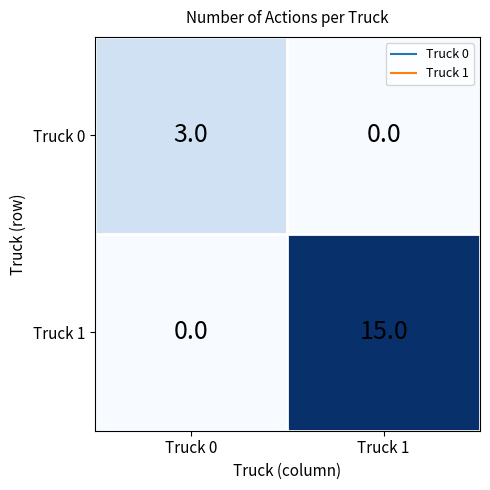

Reading left to right, list all the values displayed in this chart.

Truck 0: Truck 0=3	Truck 1=0
Truck 1: Truck 0=0	Truck 1=15